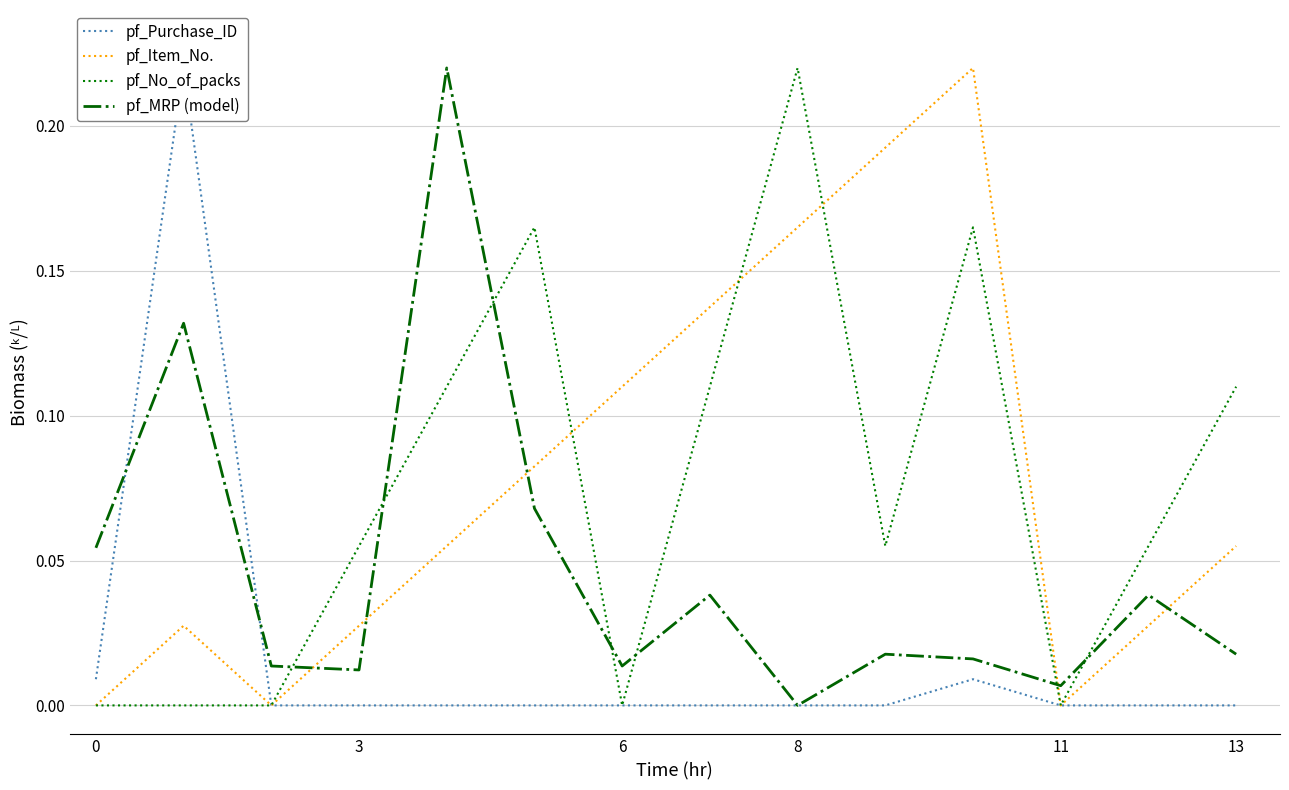

What is the average value of the pf_No_of_packs series?

0.1